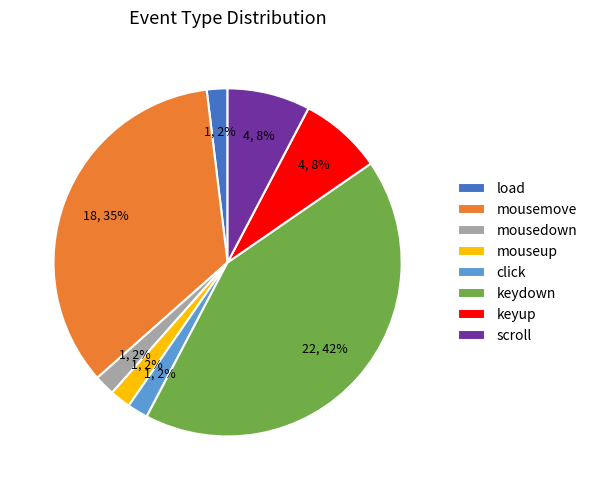

To the nearest percent, what percentage of the pie is mouseup?

2%